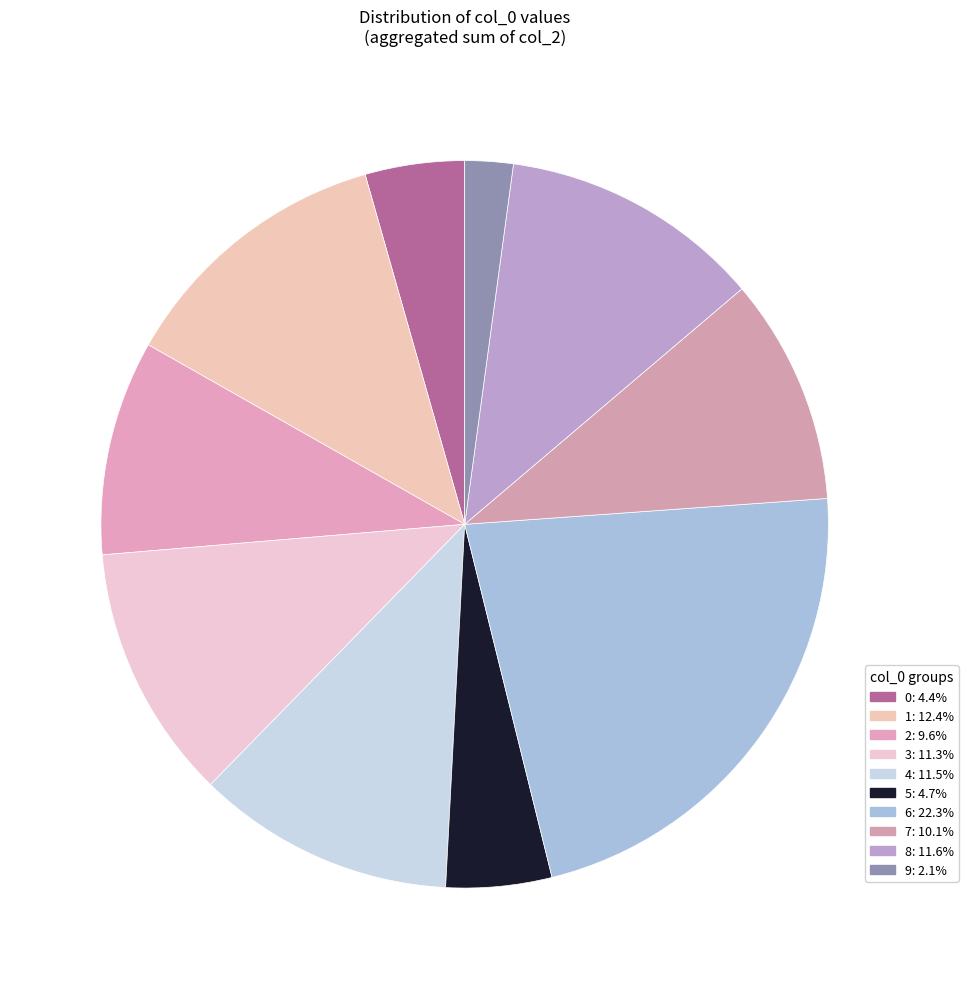

How many slices are in this pie chart?

10